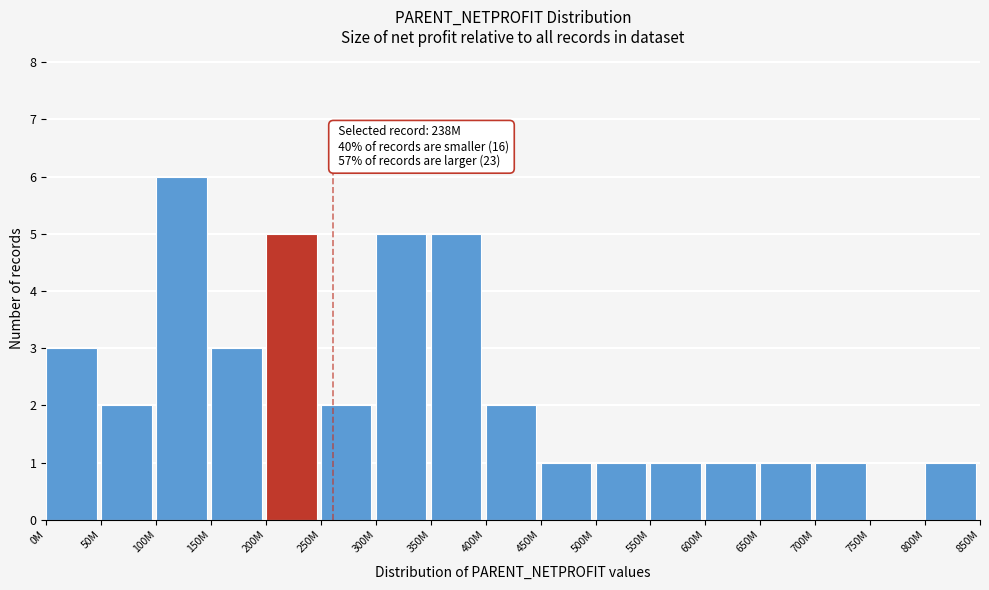

Reading left to right, what are all the values shown in this chart?

0M=3	50M=2	100M=6	150M=3	200M=5	250M=2	300M=5	350M=5	400M=2	450M=1	500M=1	550M=1	600M=1	650M=1	700M=1	750M=0	800M=1